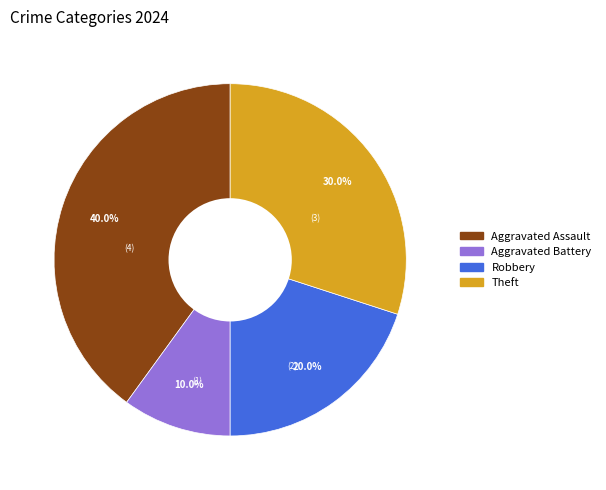

Does any single category account for the majority?

No